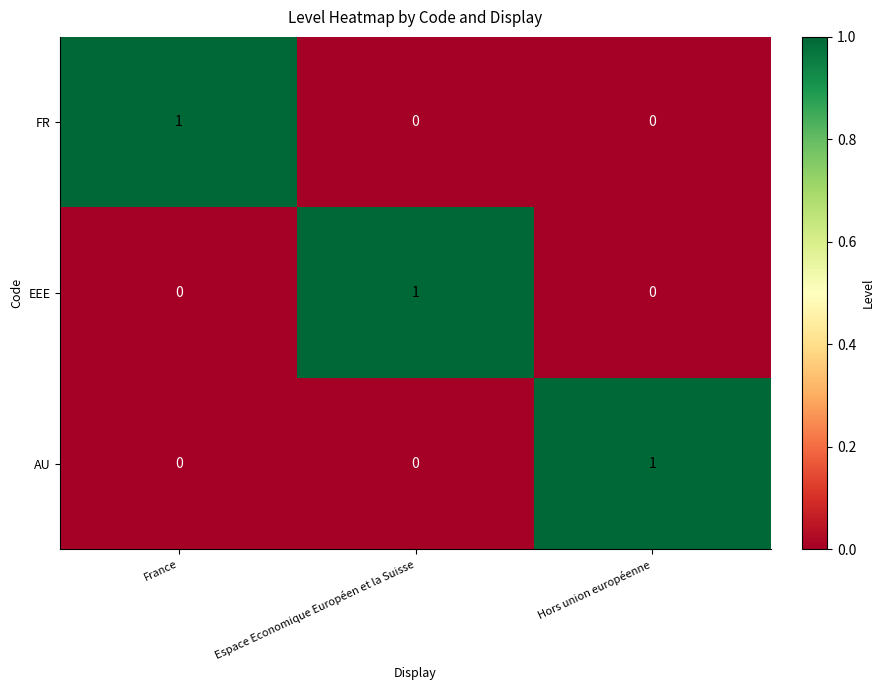

What is the spread (max minus min) of values at Espace Economique Européen et la Suisse?

1